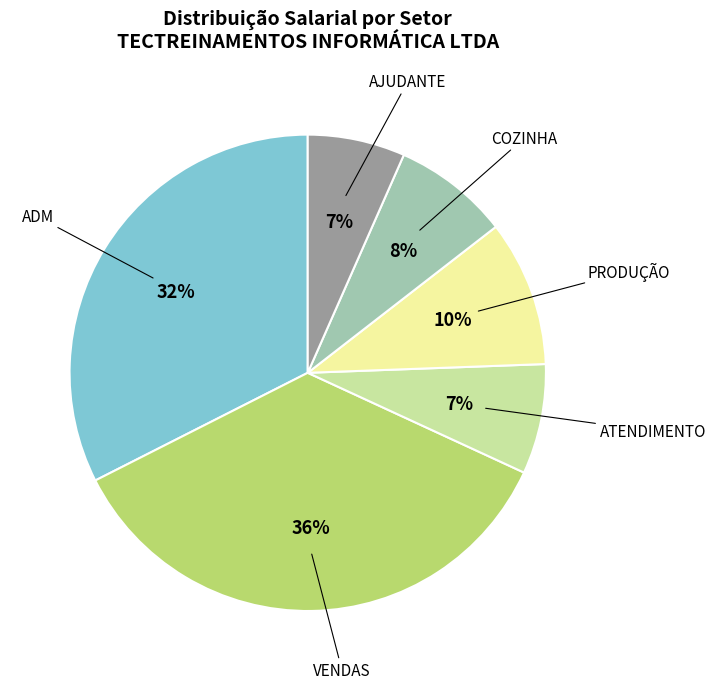

Which slice is the largest?

VENDAS